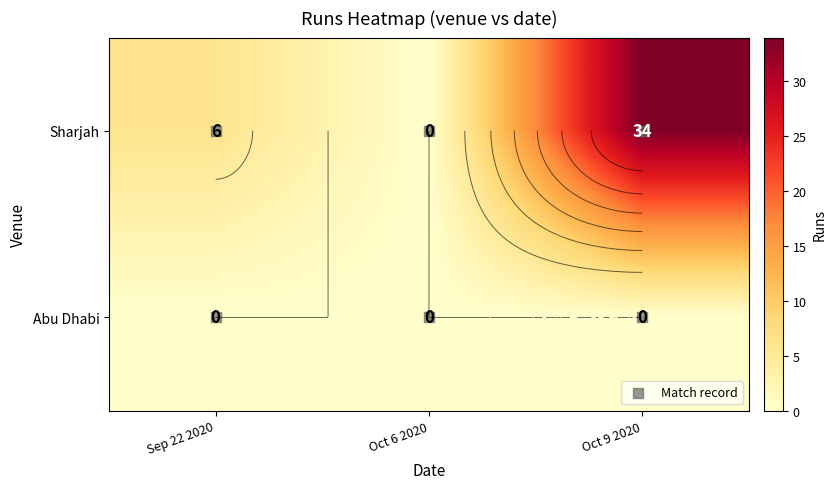

At which label is Abu Dhabi closest to 0?

Sep 22 2020